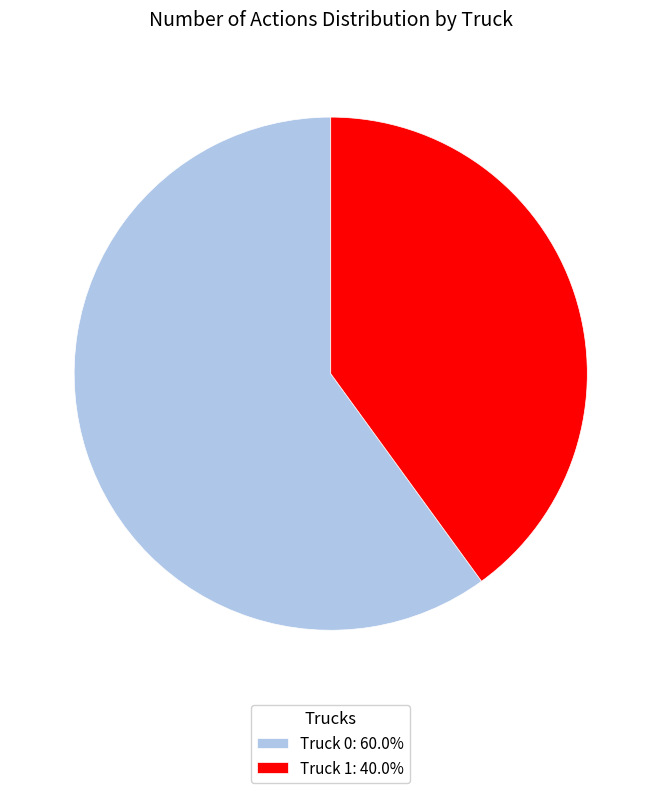

Combined, do Truck 1: 40.0% and Truck 0: 60.0% account for over 50%?

Yes